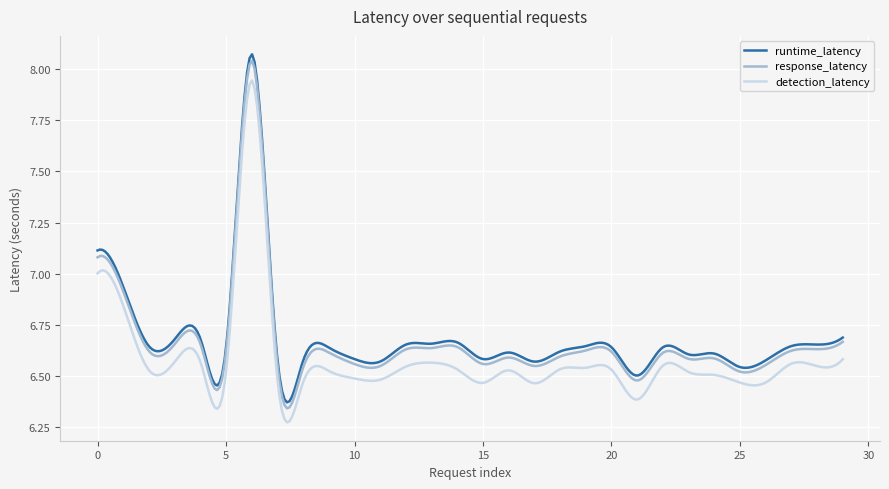

Is this an area chart (filled region under the line)?

No